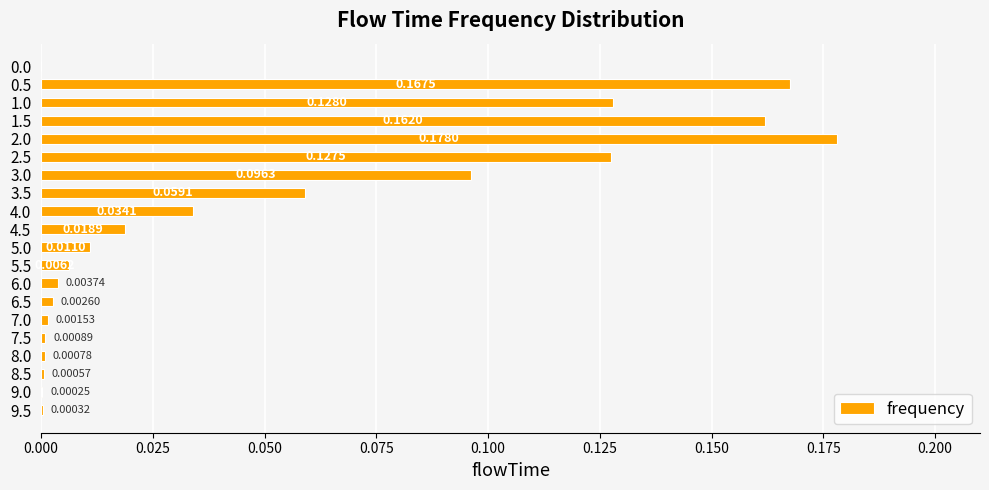

Which has a higher value, 2.0 or 9.0?

2.0